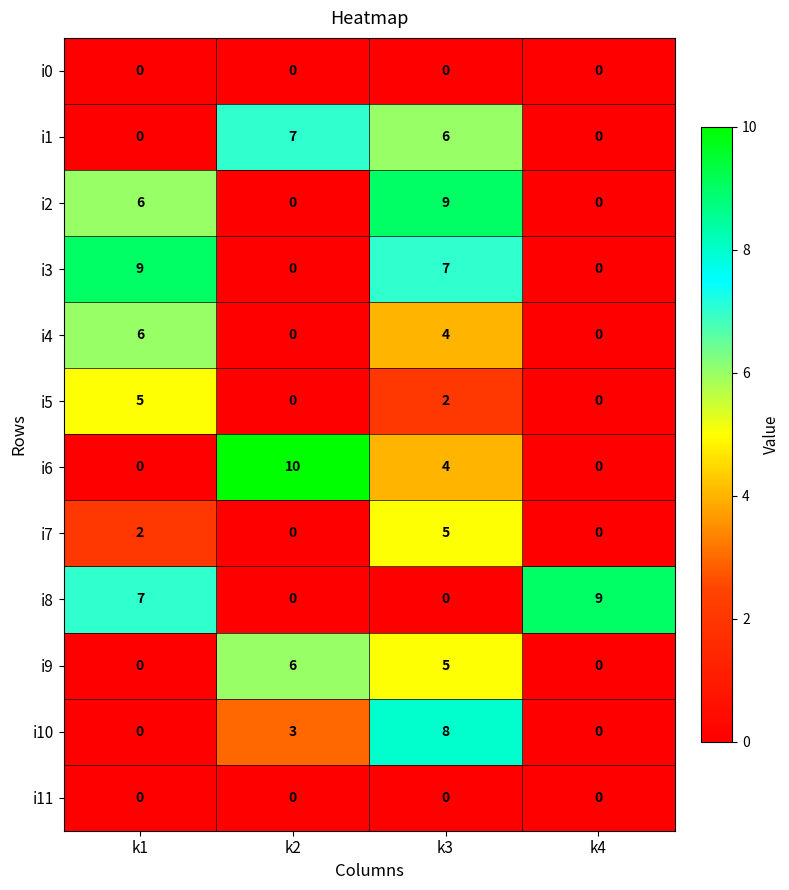

How many i10 values are between 0 and 8?

4